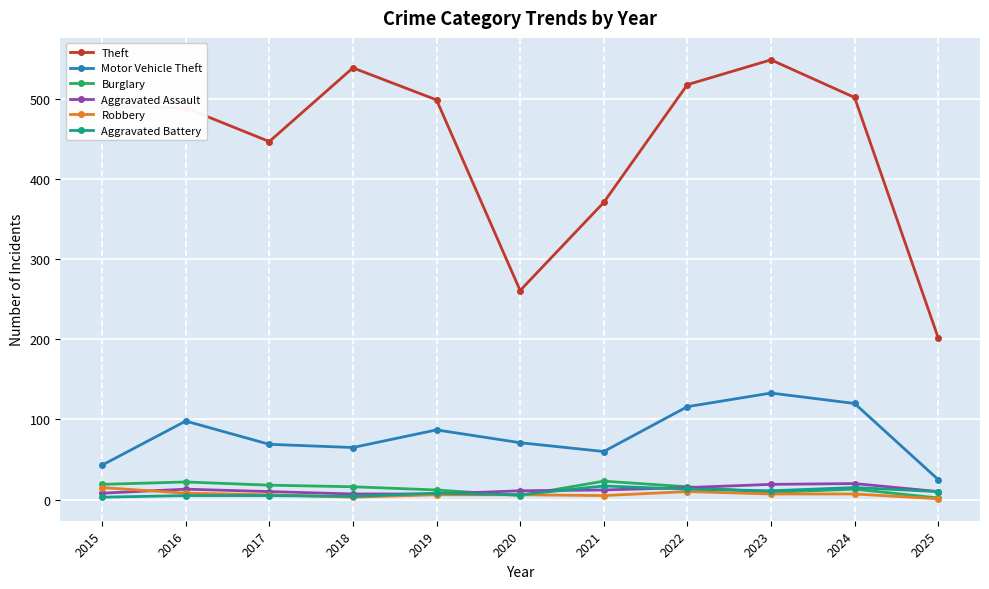

True or false: Motor Vehicle Theft and Robbery intersect in this chart.

False